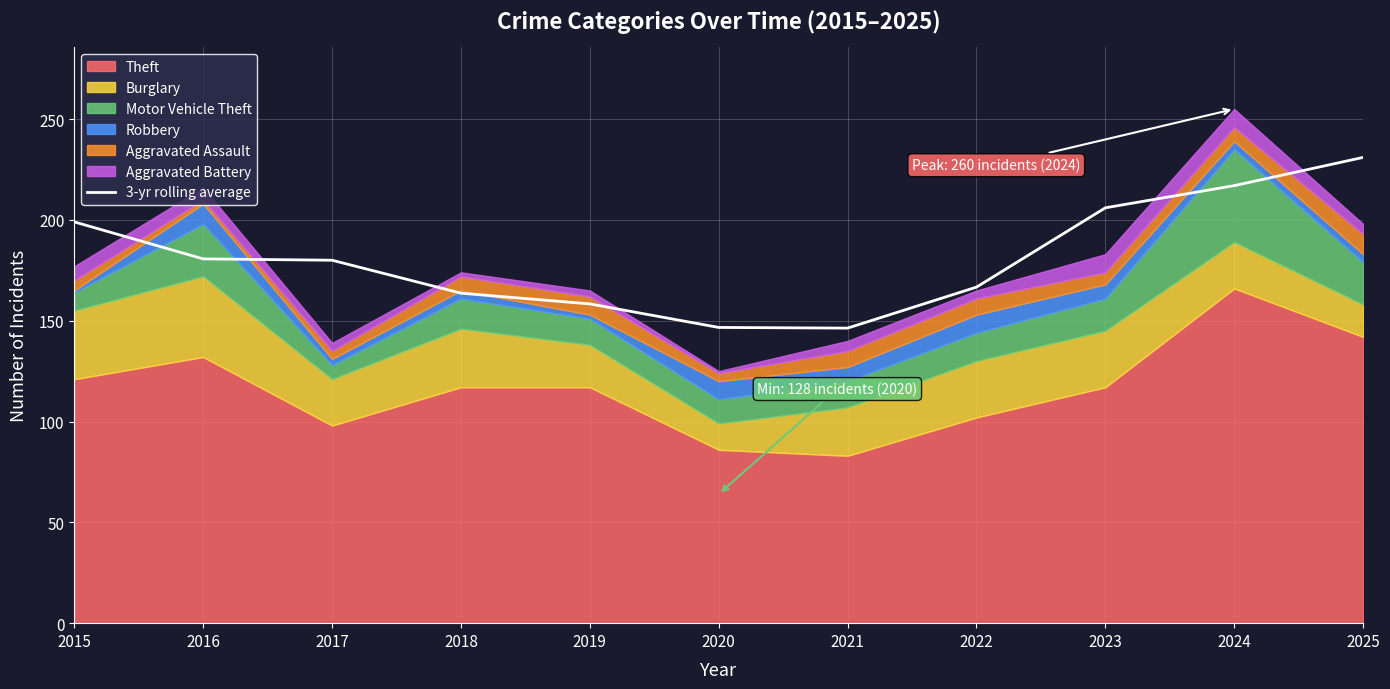

Rank the categories by value from highest to lowest.

2025, 2024, 2023, 2015, 2016, 2017, 2022, 2018, 2019, 2020, 2021